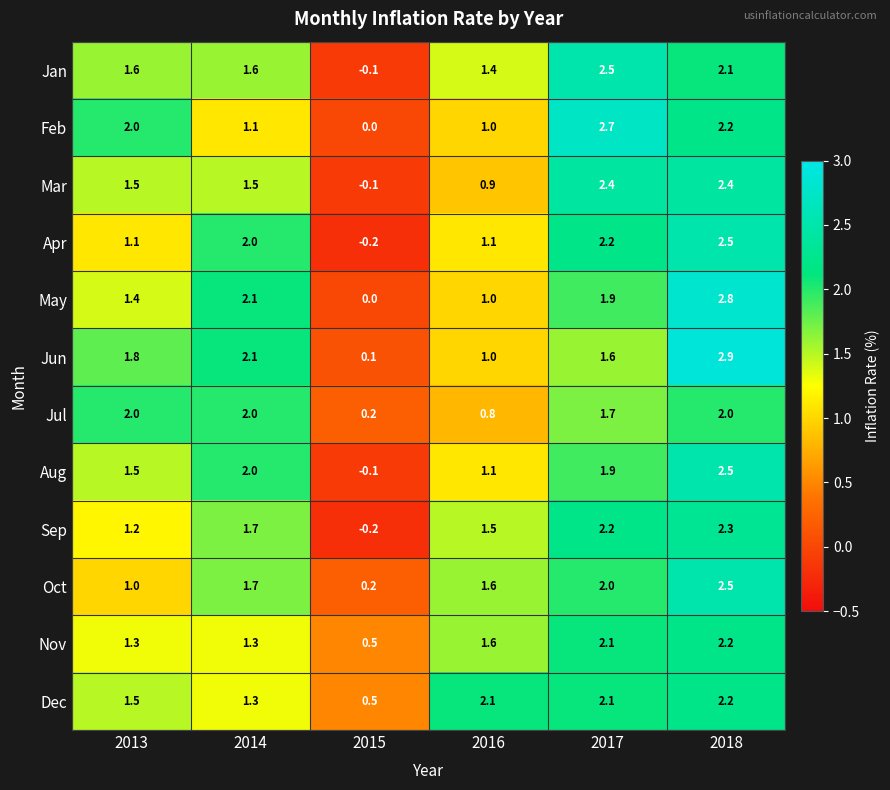

Rank the categories by Feb value from lowest to highest.

2015, 2016, 2014, 2013, 2018, 2017